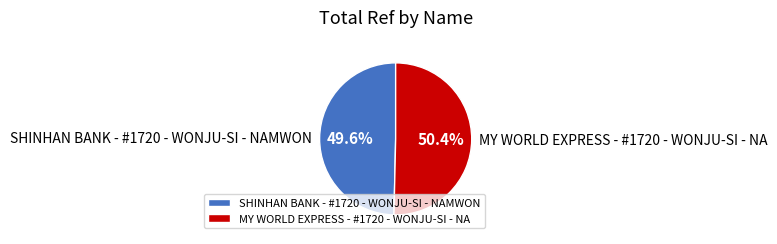

To the nearest percent, what is the combined percentage of SHINHAN BANK - #1720 - WONJU-SI - NAMWON and MY WORLD EXPRESS - #1720 - WONJU-SI - NA?

100%